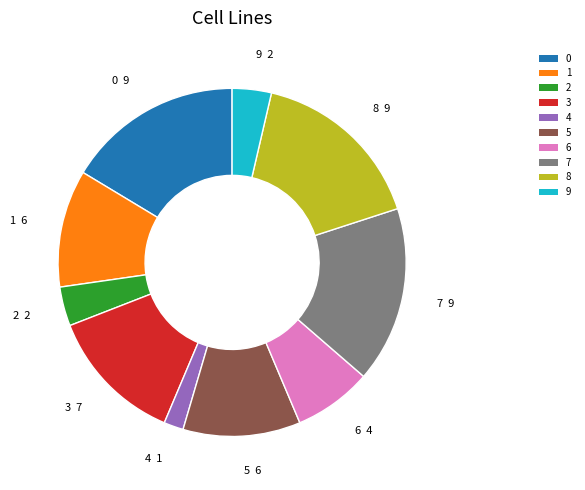

Count the number of slices in the pie.

10